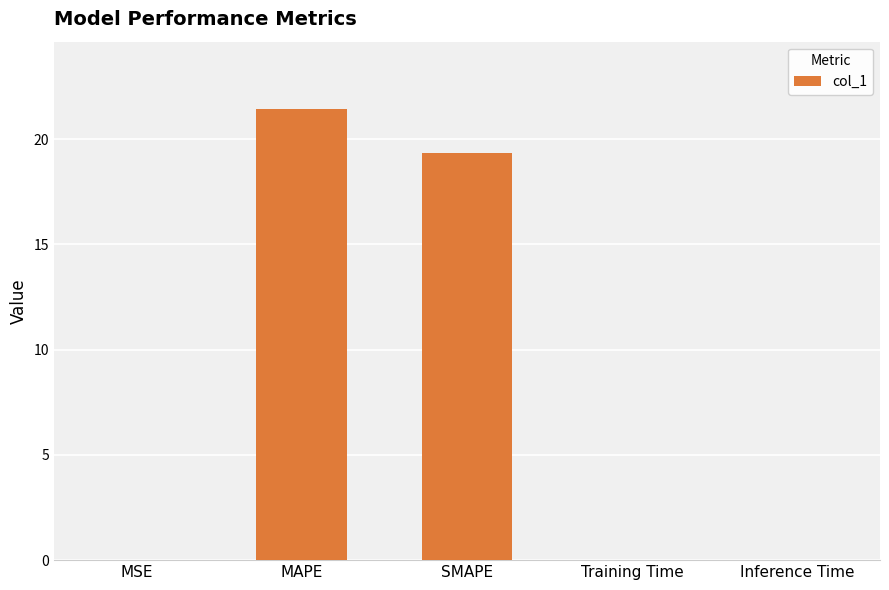

What is the difference between the values at MAPE and SMAPE?

2.1